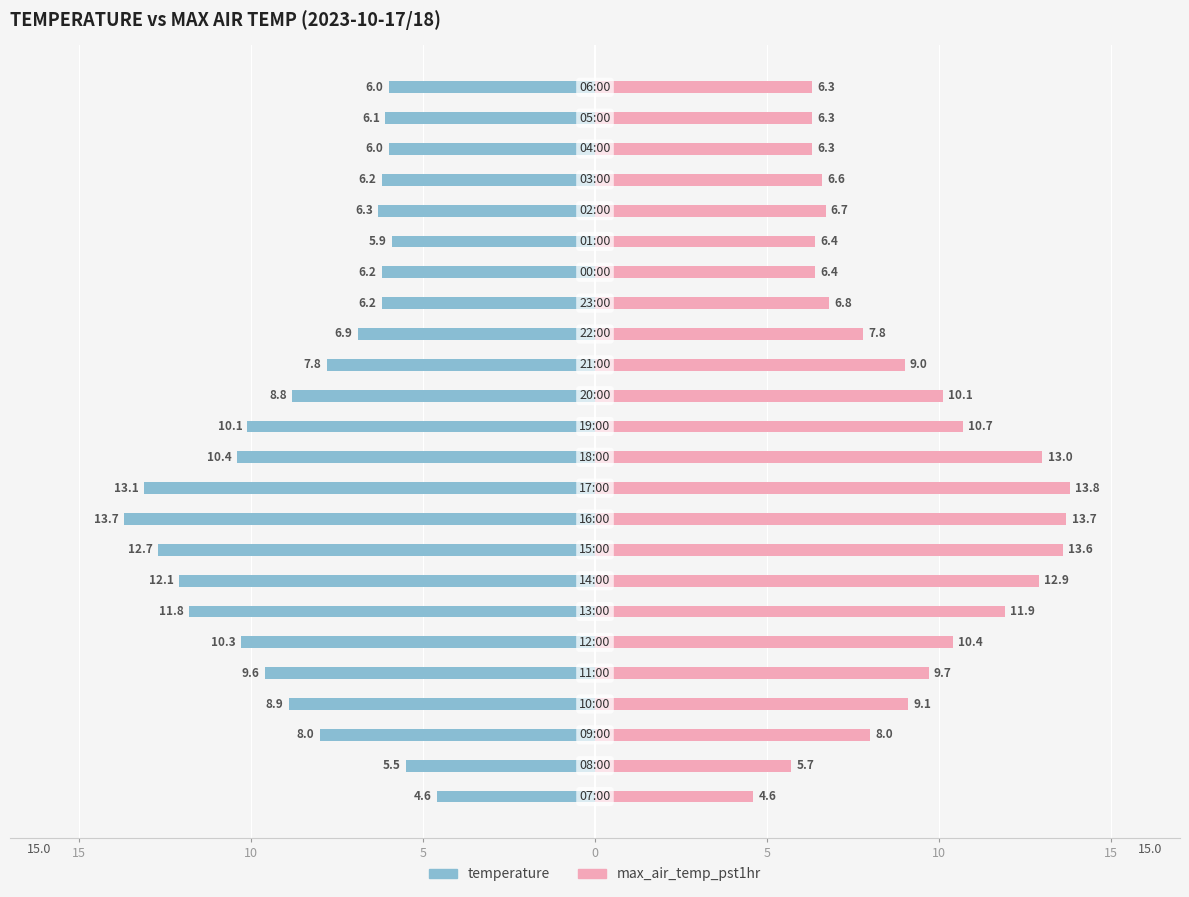

List the series in order of their overall mean, highest first.

max_air_temp_pst1hr, temperature